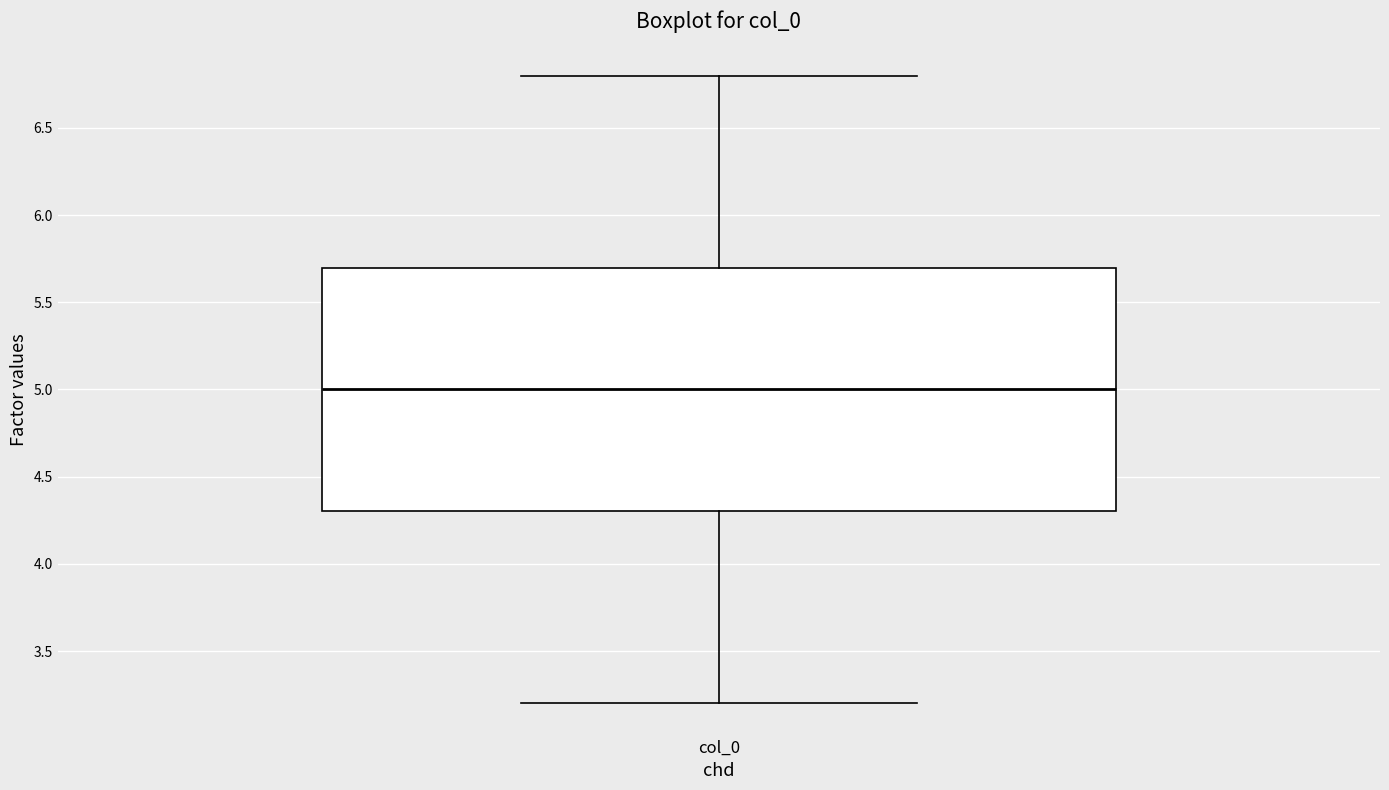

Where is the upper edge of the box for col_0 on the y-axis? The values are not printed on the chart, so give them approximately, as read against the axis.

5.7